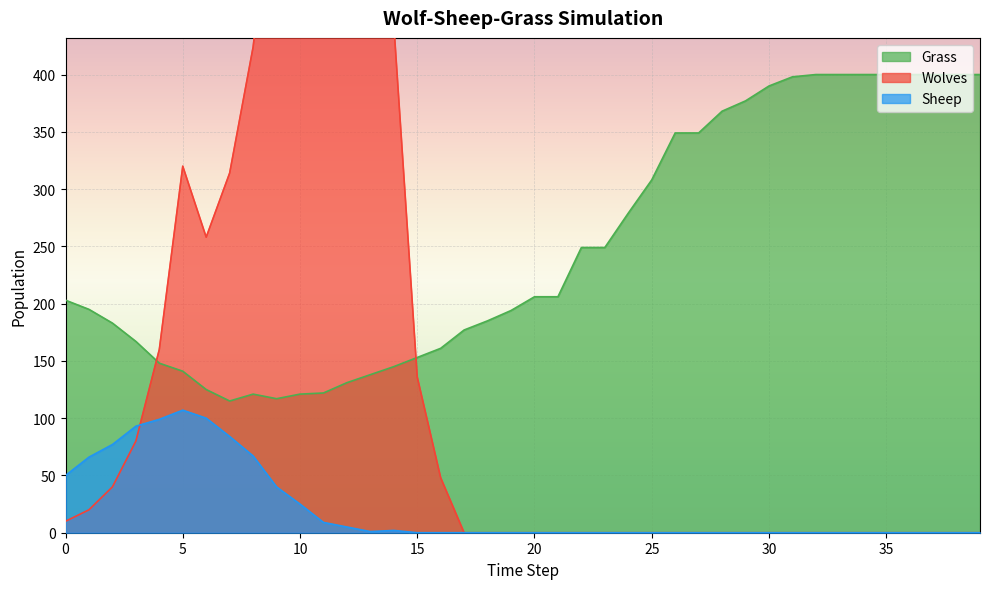

What is the value of the Grass point at the 7th from the left?

125